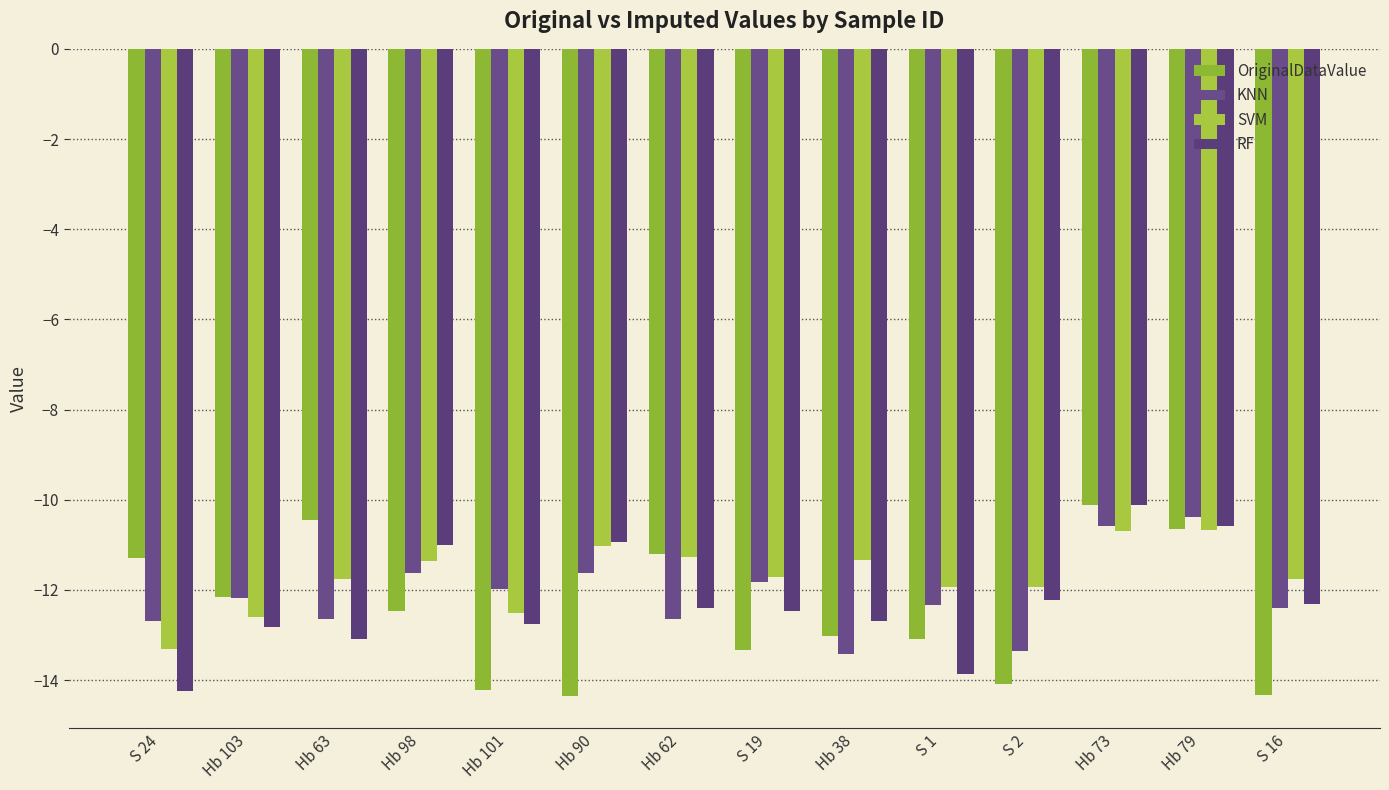

The value of OriginalDataValue at Hb 63 is -3.0. True or false?

False